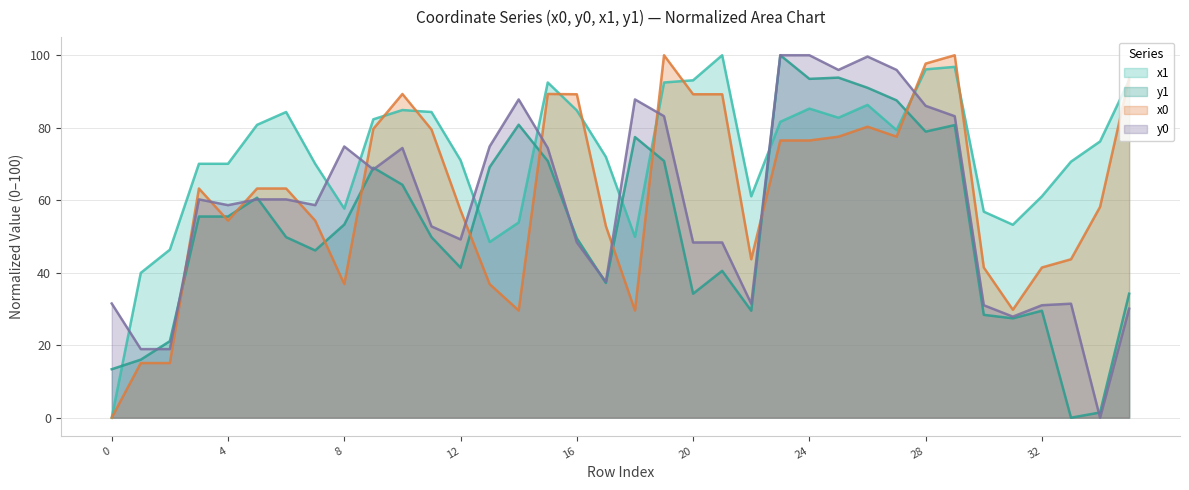

The value of y1 at 9 is 69.0. True or false?

True